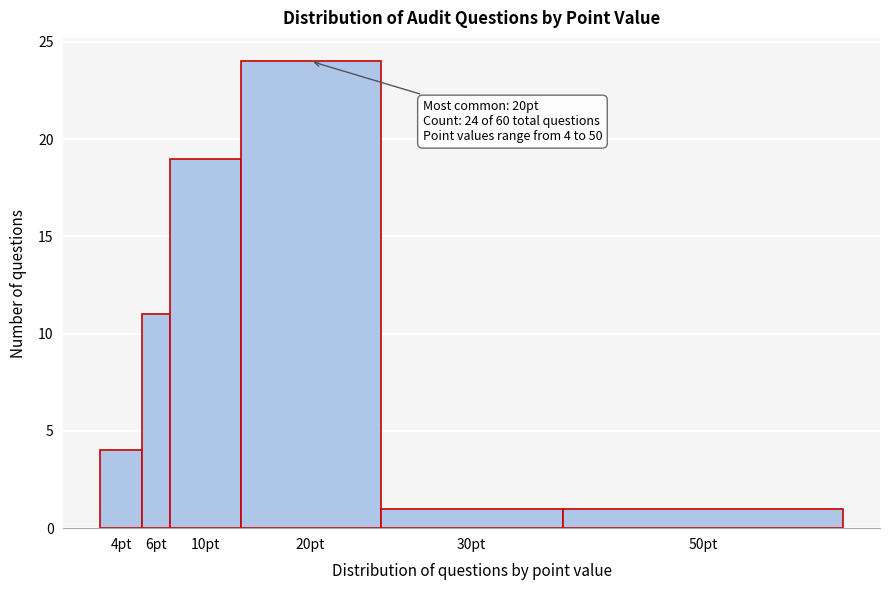

Reading left to right, what are all the values shown in this chart?

4	11	19	24	1	1